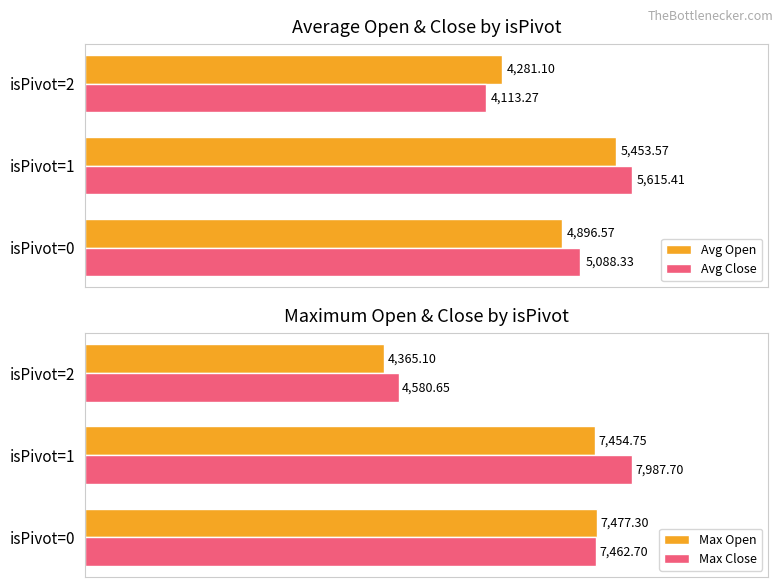

List the series in order of their peak value, lowest first.

Avg Open, Avg Close, Max Open, Max Close